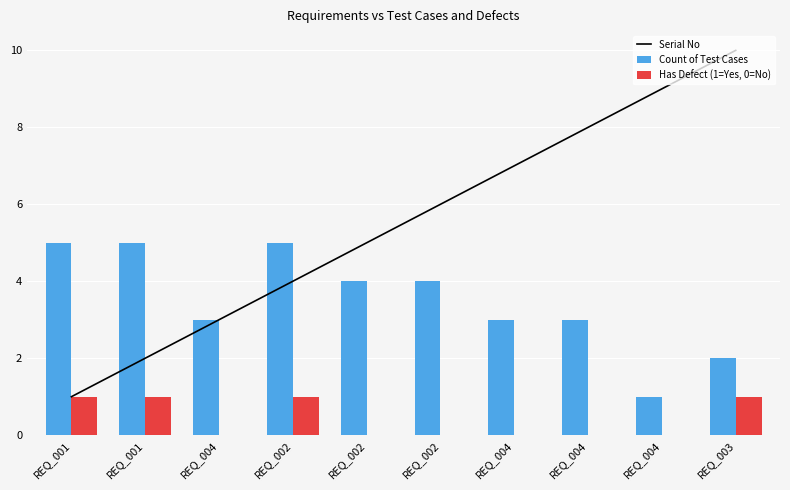

Reading right to left, list all the values displayed in this chart.

Serial No: 10	9	8	7	6	5	4	3	2	1
Count of Test Cases: 2	1	3	3	4	4	5	3	5	5
Has Defect (1=Yes, 0=No): 1	0	0	0	0	0	1	0	1	1